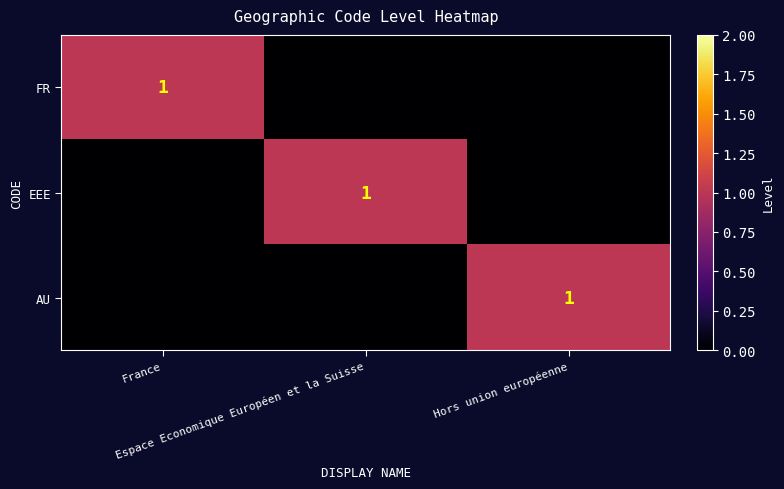

Rank the series at Espace Economique Européen et la Suisse from lowest to highest value.

FR, AU, EEE